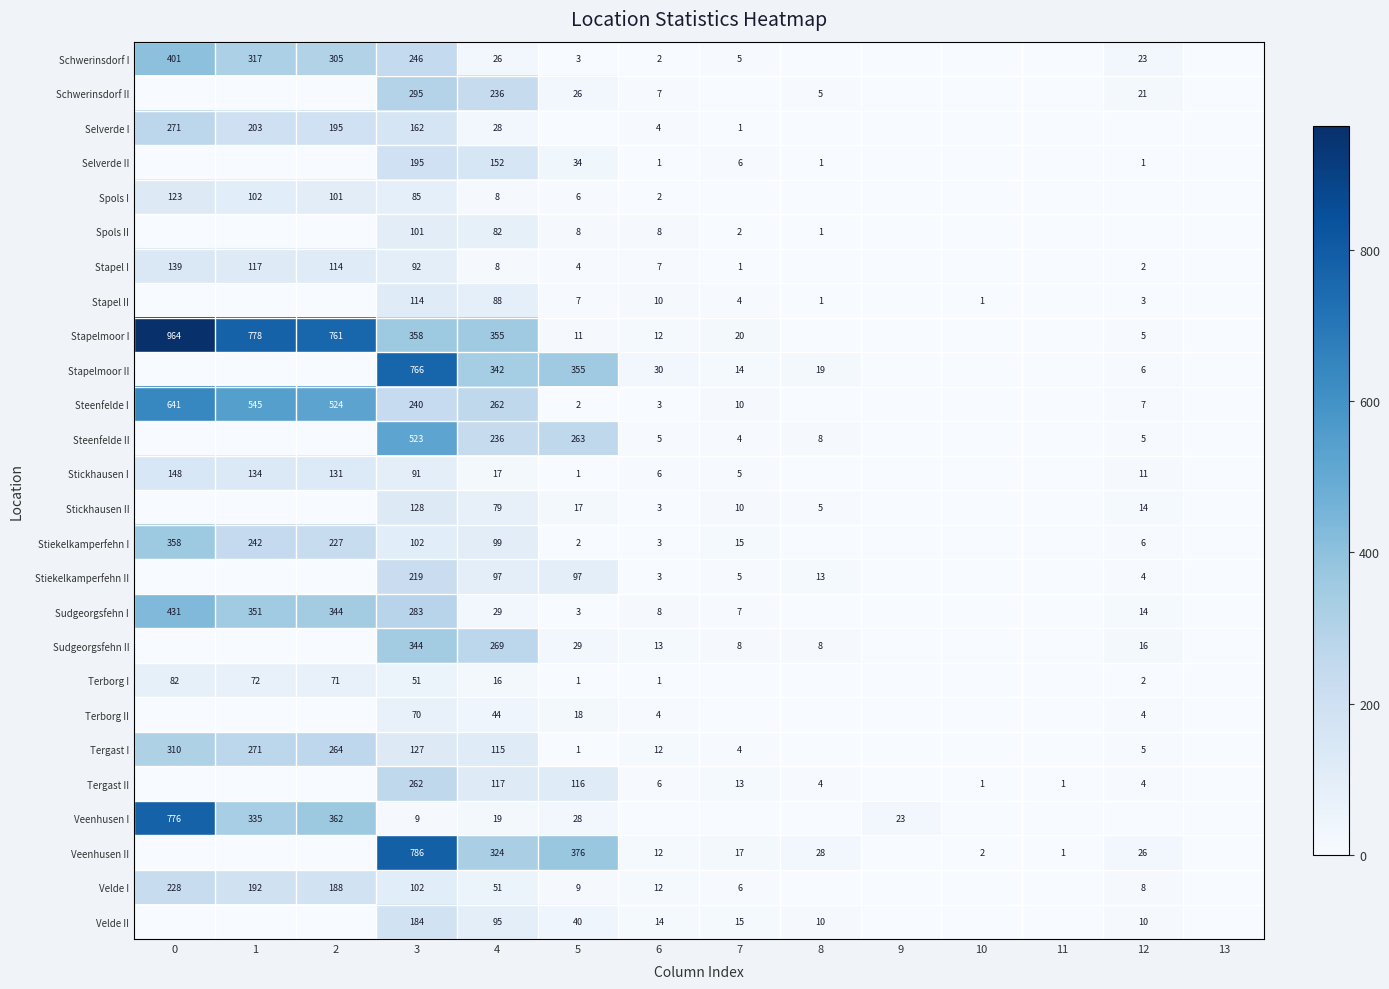

The value of Stapel I at 1 is 117. True or false?

True